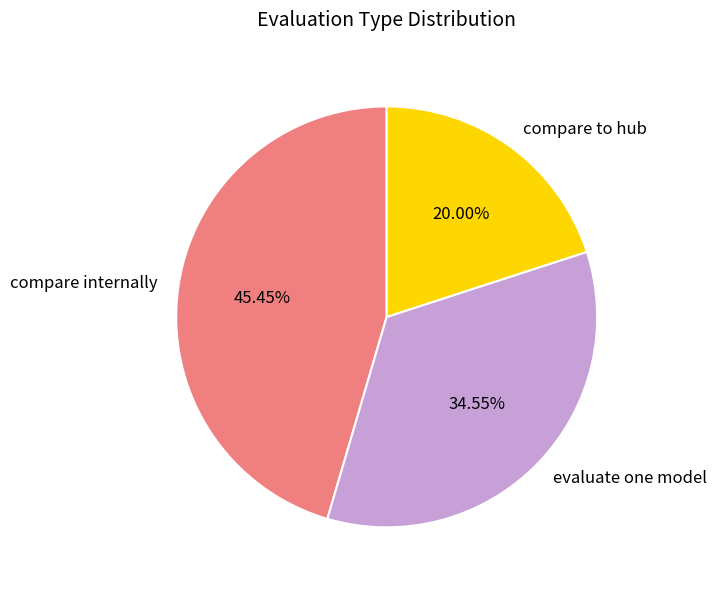

To the nearest percent, what is the combined percentage of compare internally and compare to hub?

65%